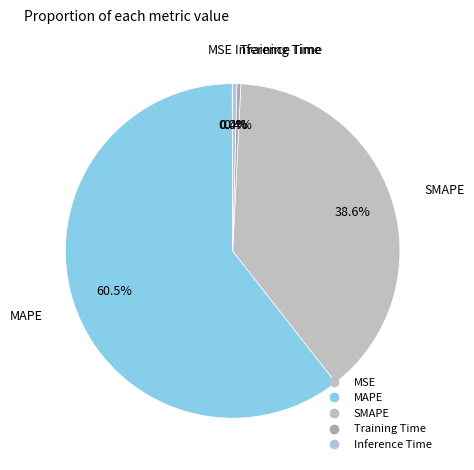

Is there a majority slice in this chart?

Yes